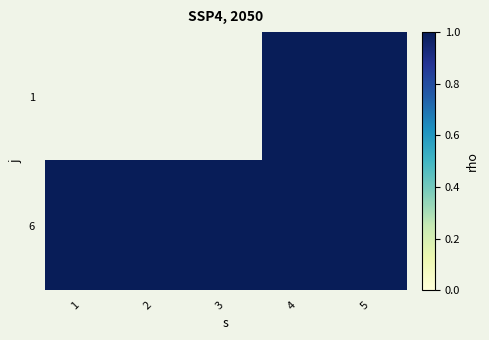

Rank the series at 2 from lowest to highest value.

1, 6